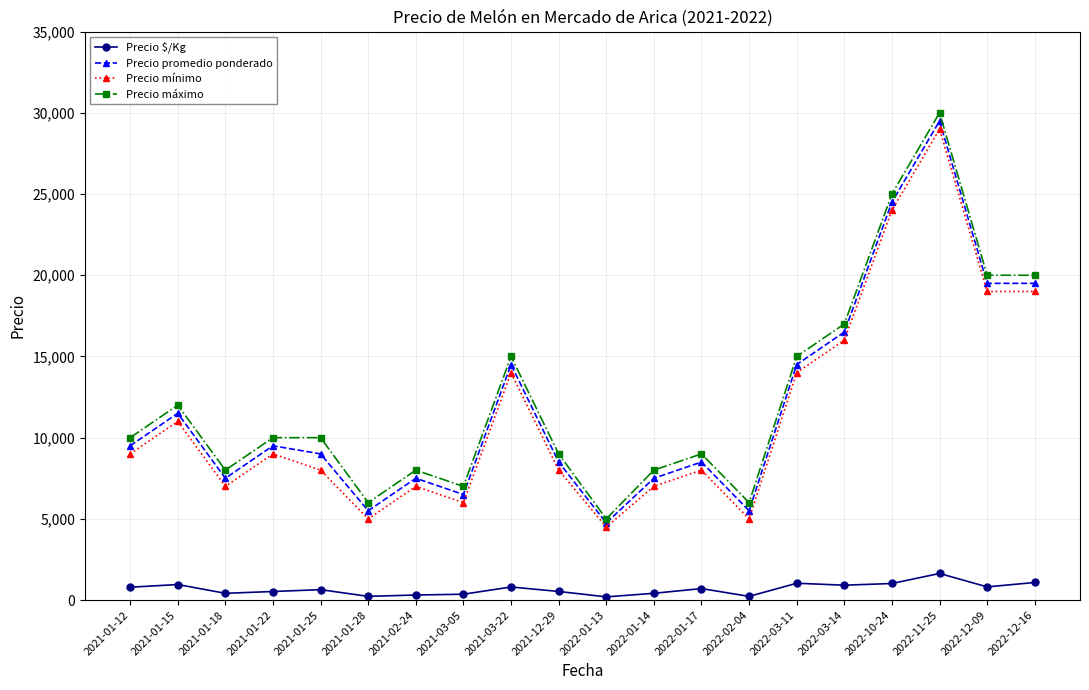

True or false: Precio mínimo has more than 0 interior local peaks.

True